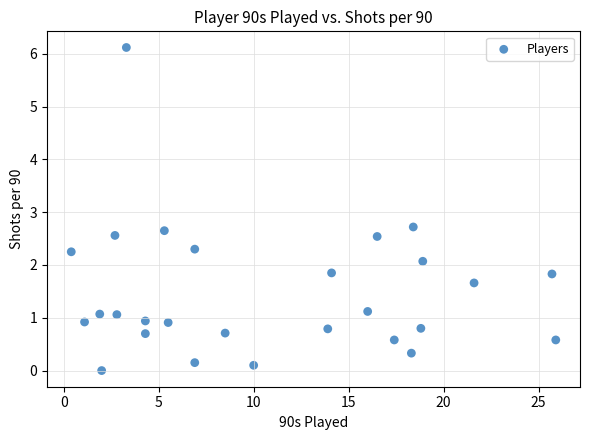

What is the range of X values (max minus min)?

25.5